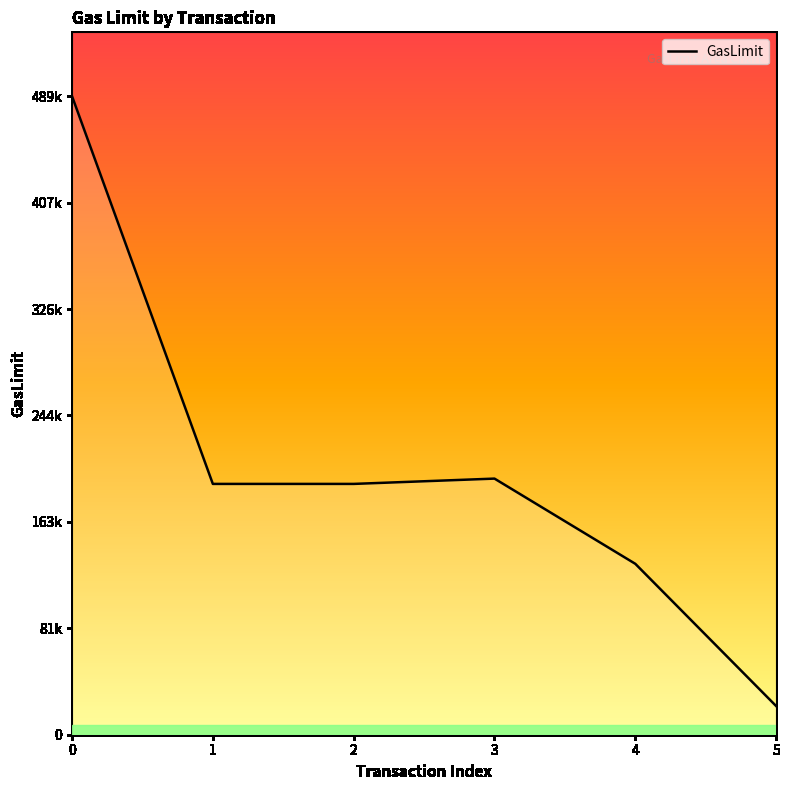

True or false: the data shows 192223 at 2.

True